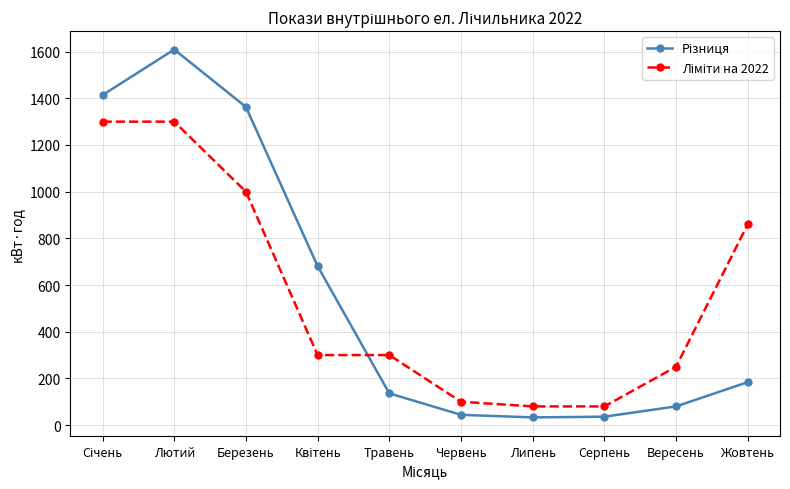

At which category does the chart reach its peak across all series?

Лютий